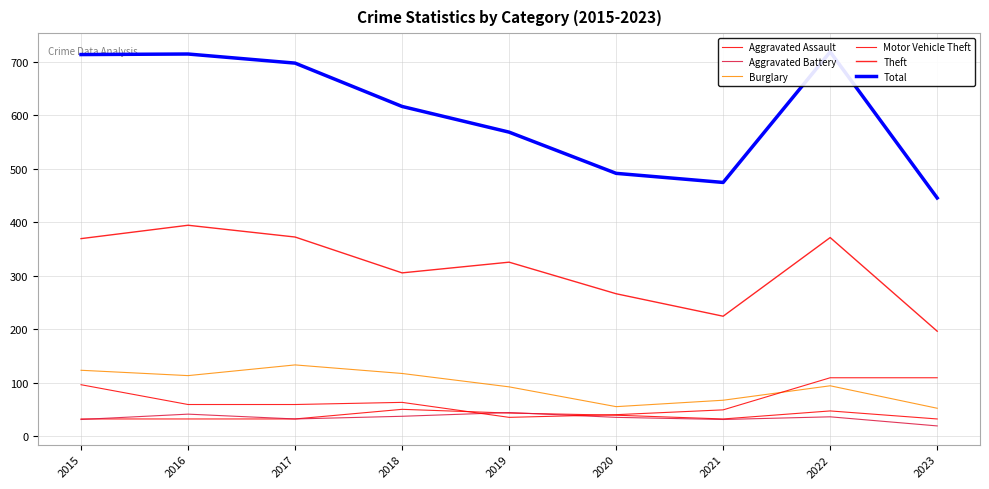

Which series has the widest spread of values?

Total